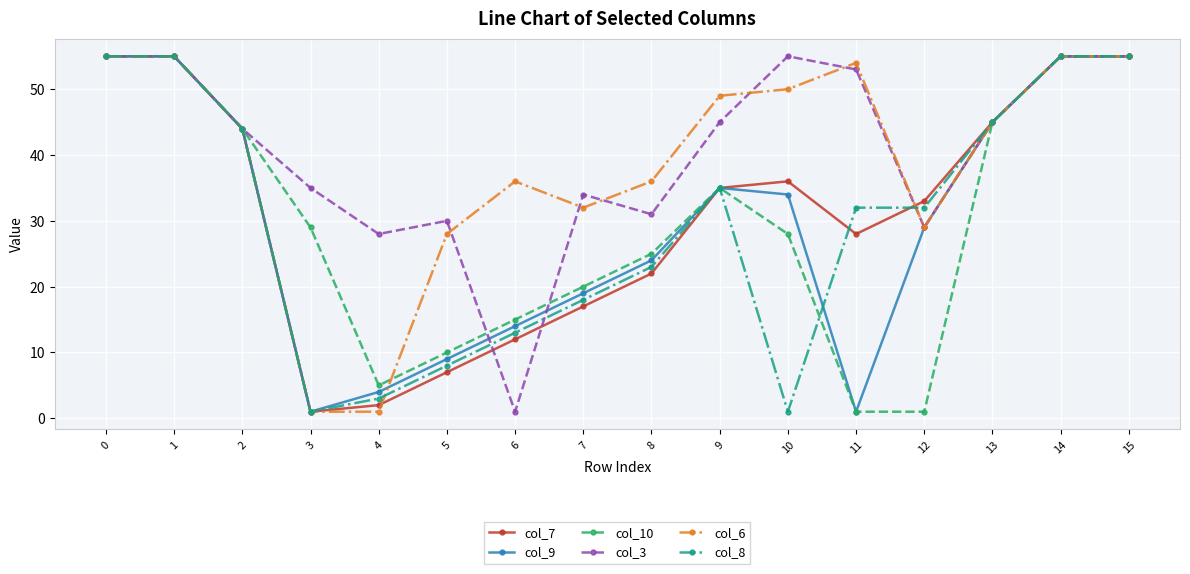

Is the value of col_3 at 3 greater than the value of col_6 at 4?

Yes